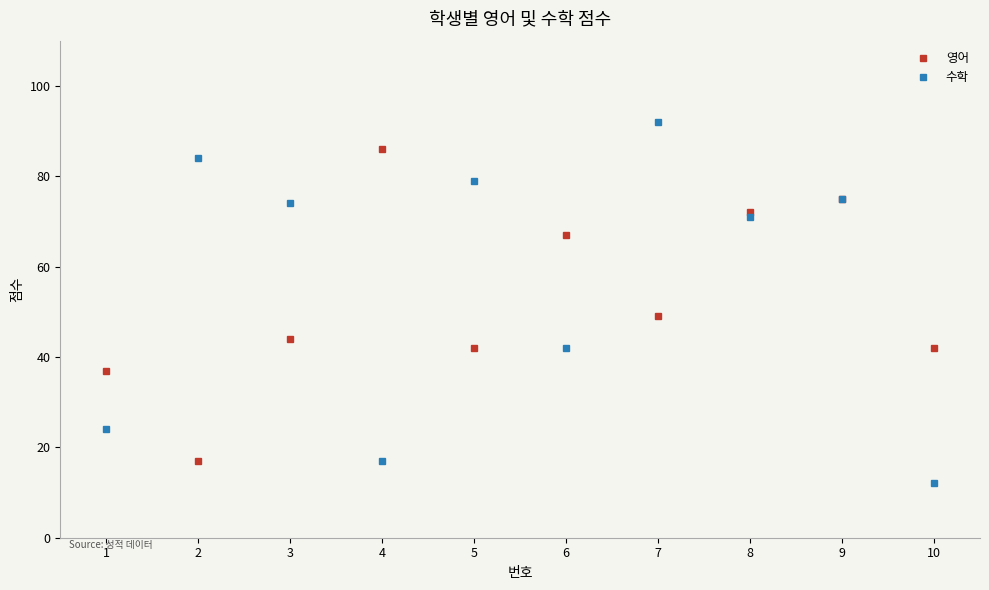

The 수학 series shows 75 at 9. True or false?

True